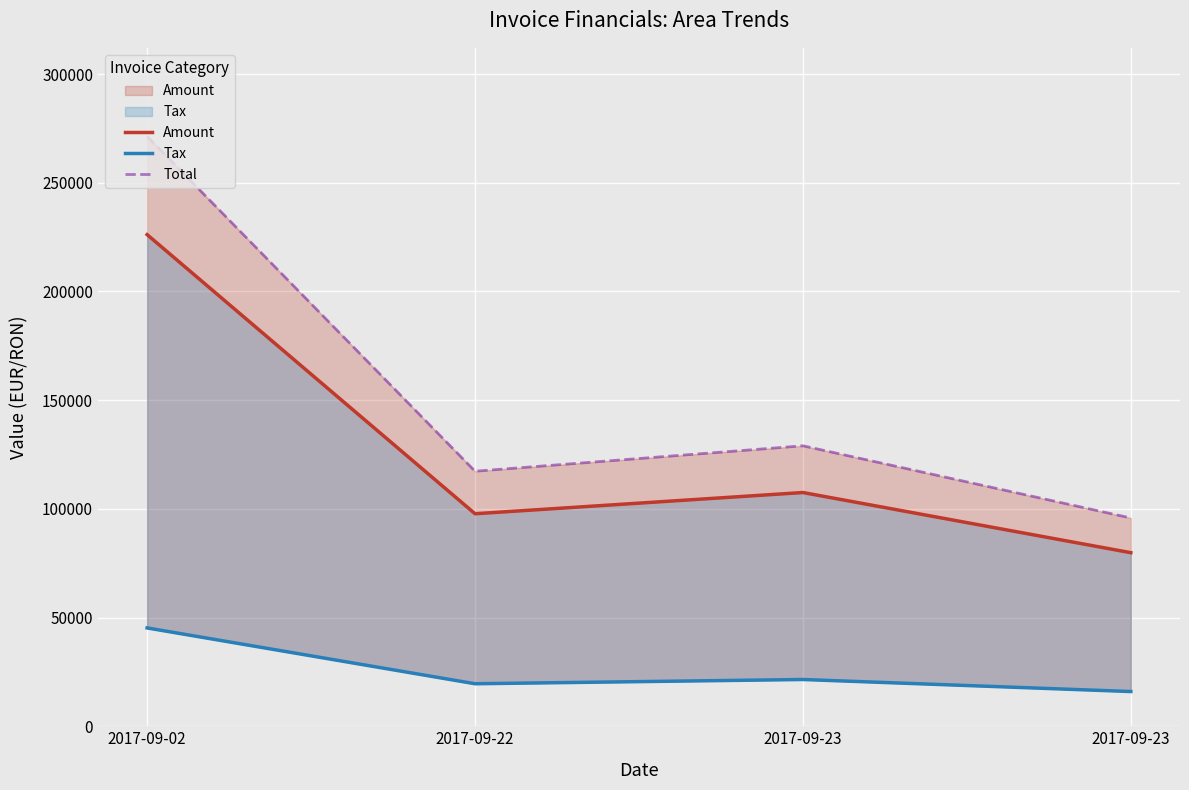

What is the difference between the highest and lowest values at 2017-09-02?

226129.2